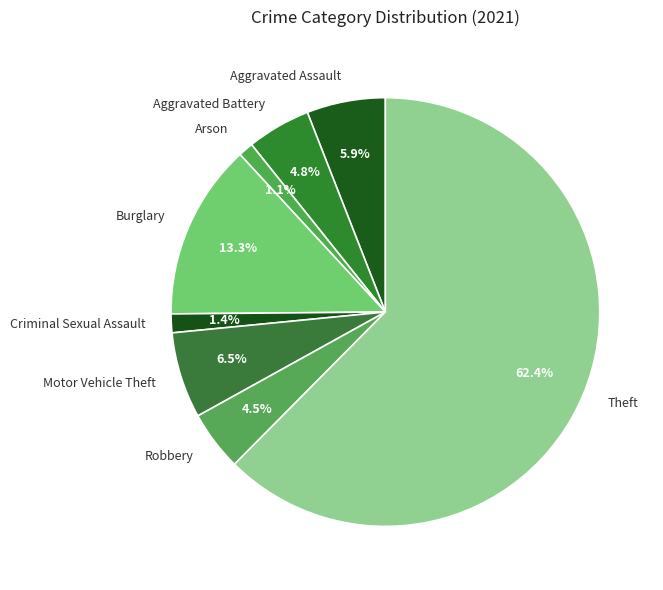

What is the ratio of the value at Theft to the value at Motor Vehicle Theft?

9.6